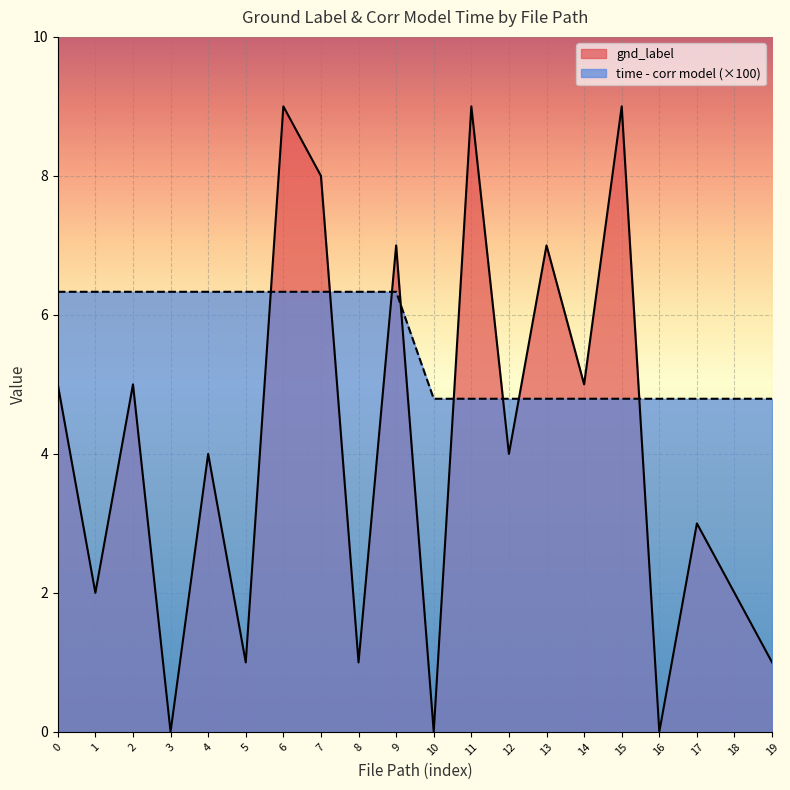

Which series ends up on top after the final intersection of time - corr model and gnd_label?

time - corr model